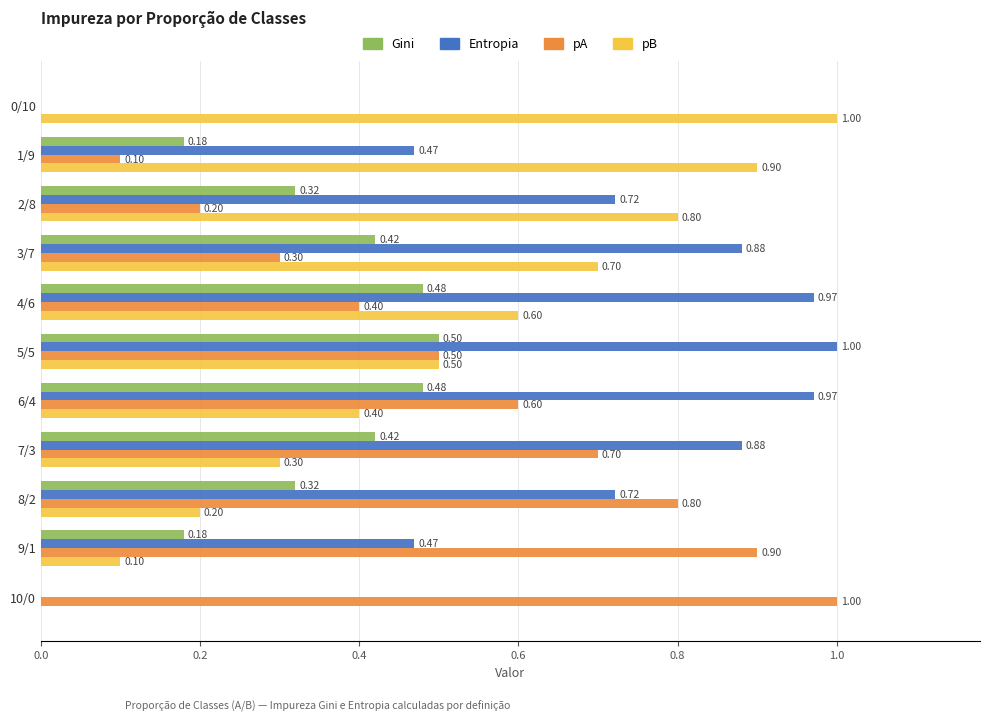

Is the value of Entropia at 6/4 greater than the value of pA at 10/0?

No